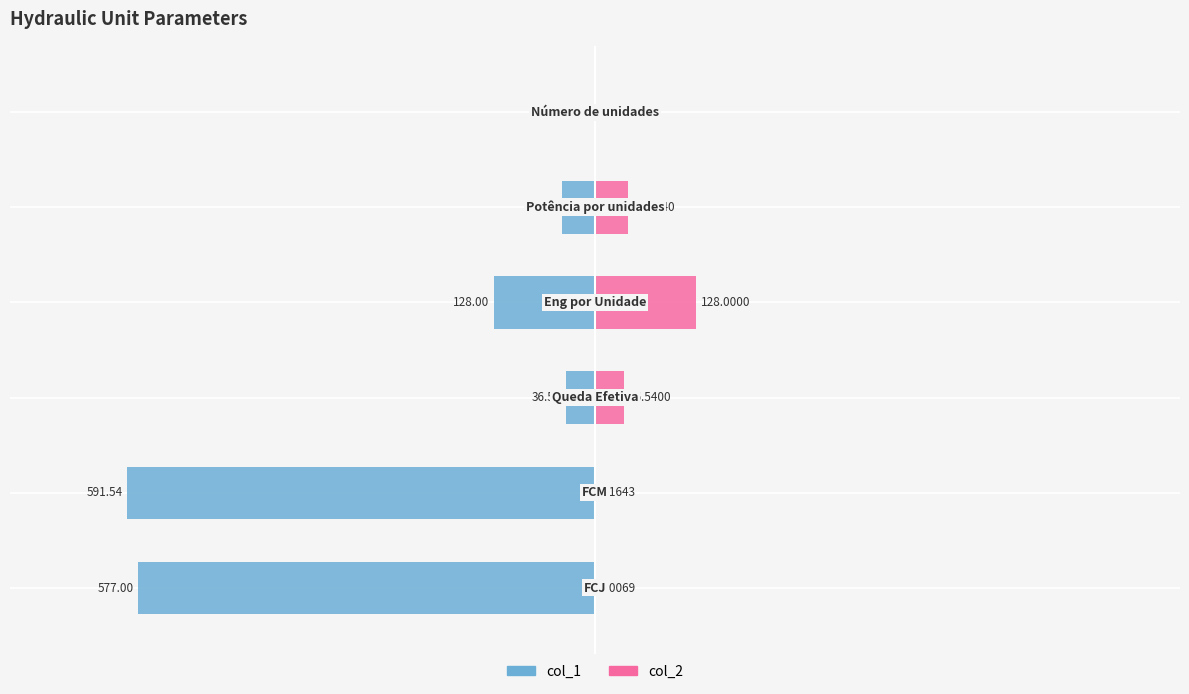

Does the chart contain stacked bars?

No